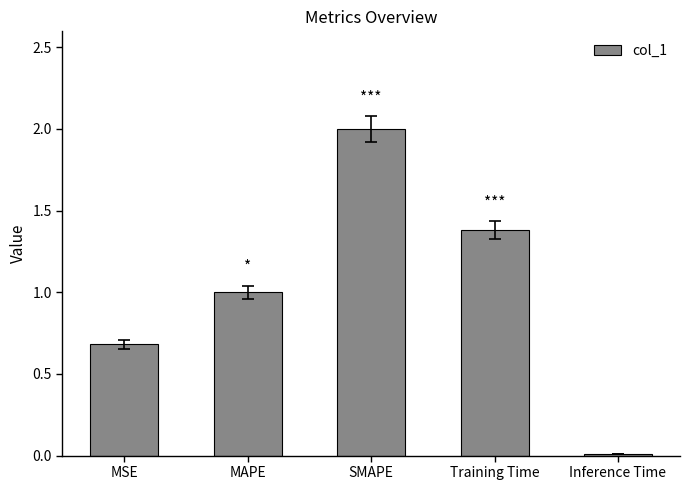

Which label corresponds to the smallest value in the chart?

Inference Time